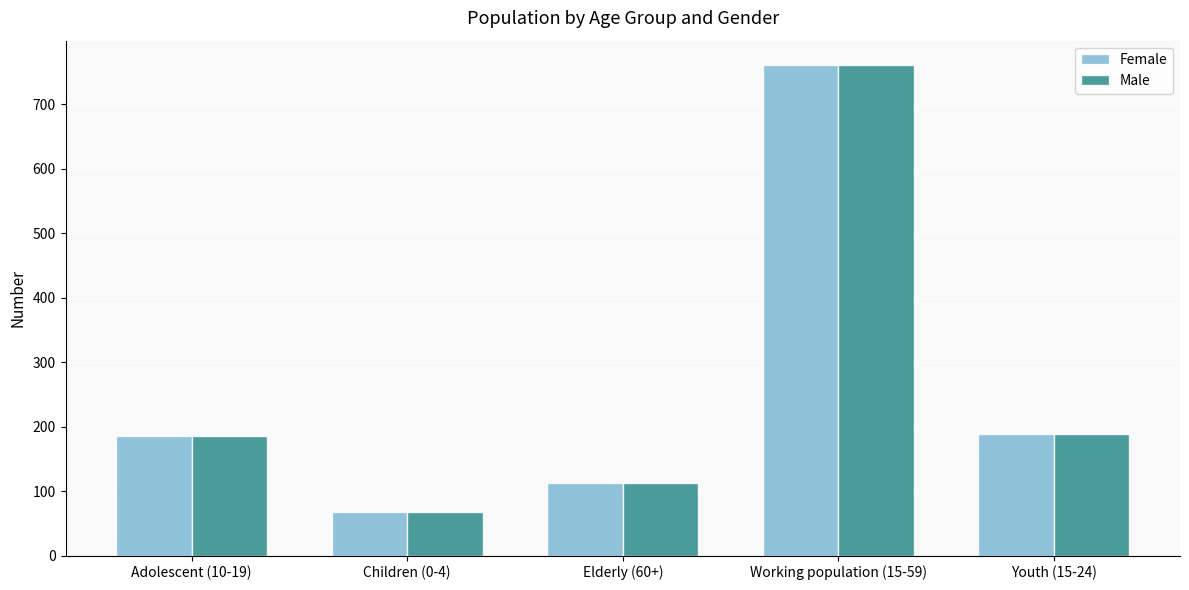

What is the difference between the maximum and minimum values in the Male series?

694